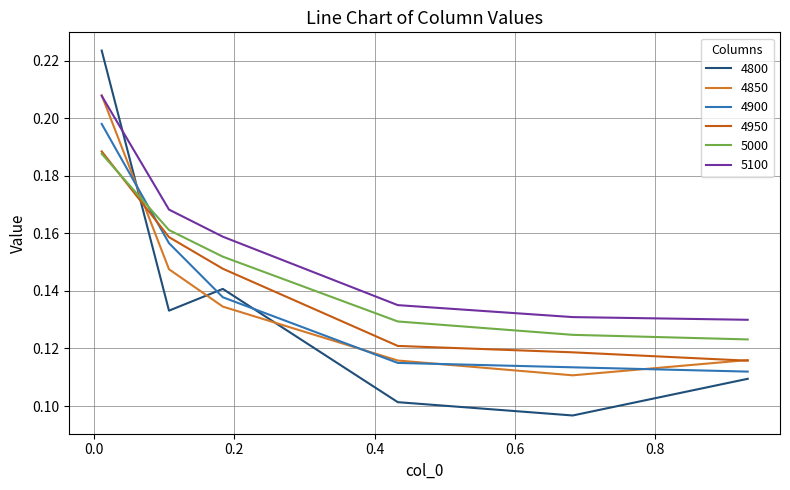

Which series has the largest total across all categories?

5100